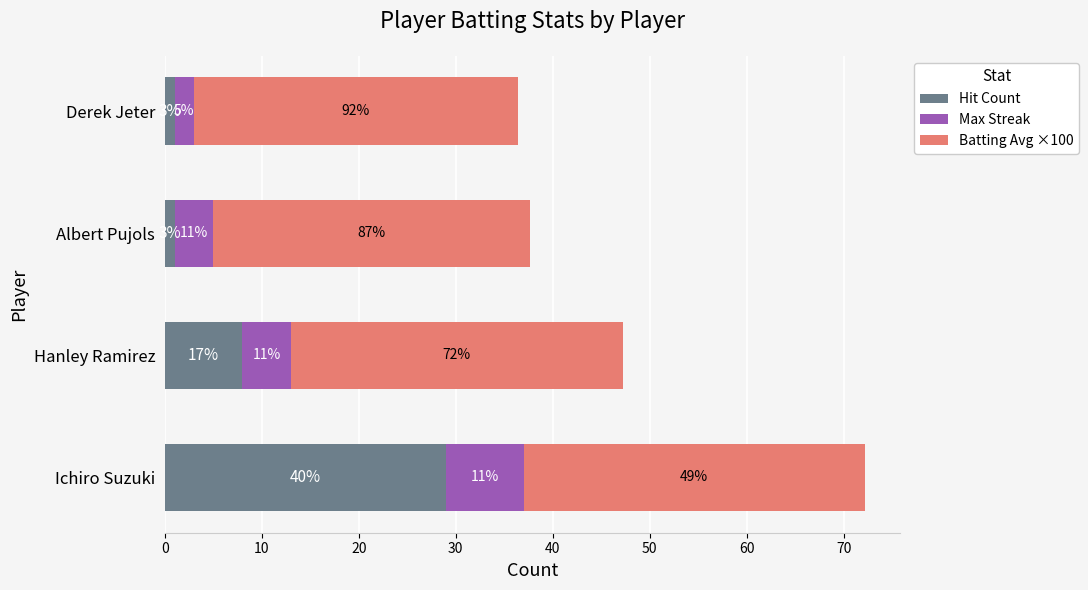

What are all the series names shown in the legend?

Hit Count, Max Streak, Batting Avg ×100